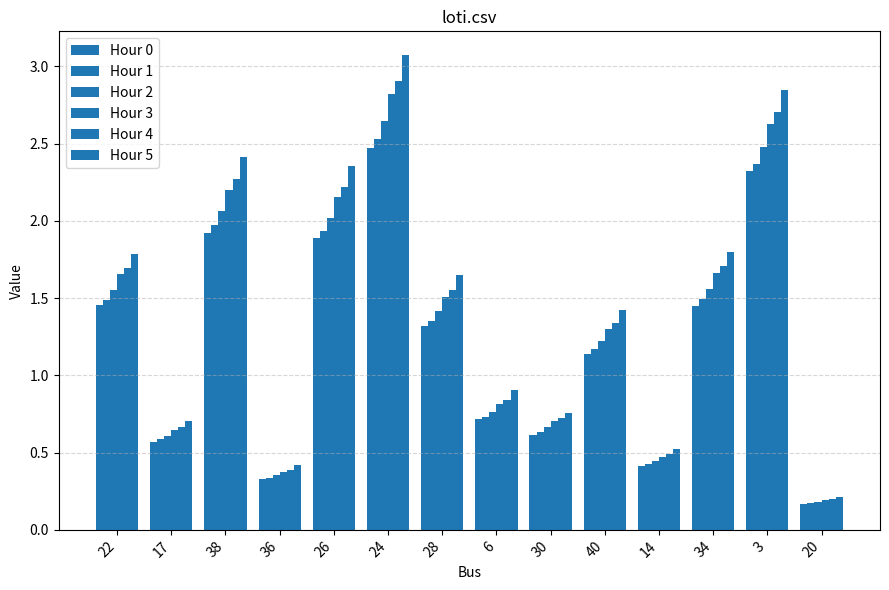

List the series in order of their peak value, highest first.

Hour 5, Hour 4, Hour 3, Hour 2, Hour 1, Hour 0